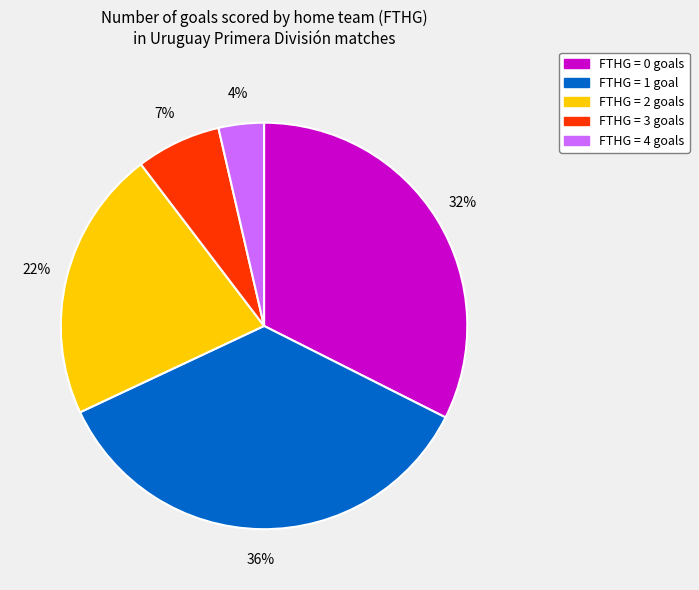

Does any single category account for the majority?

No